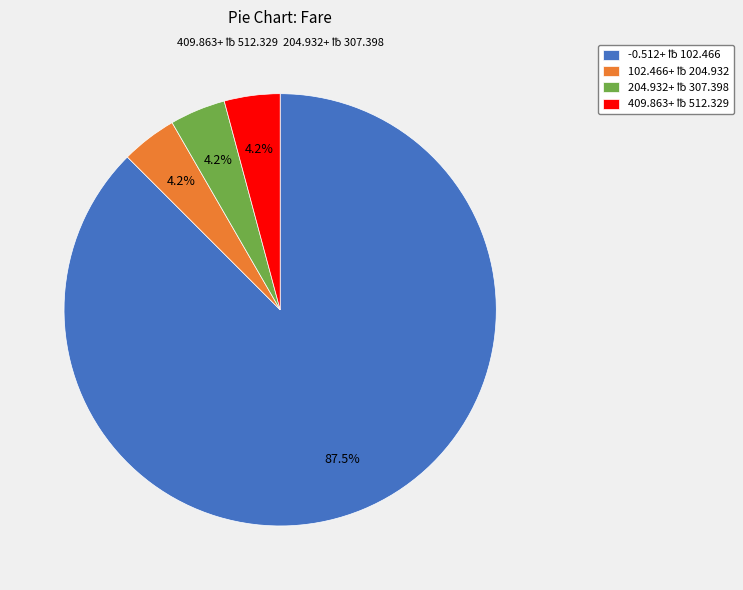

Is there any slice that represents more than half of the pie?

Yes